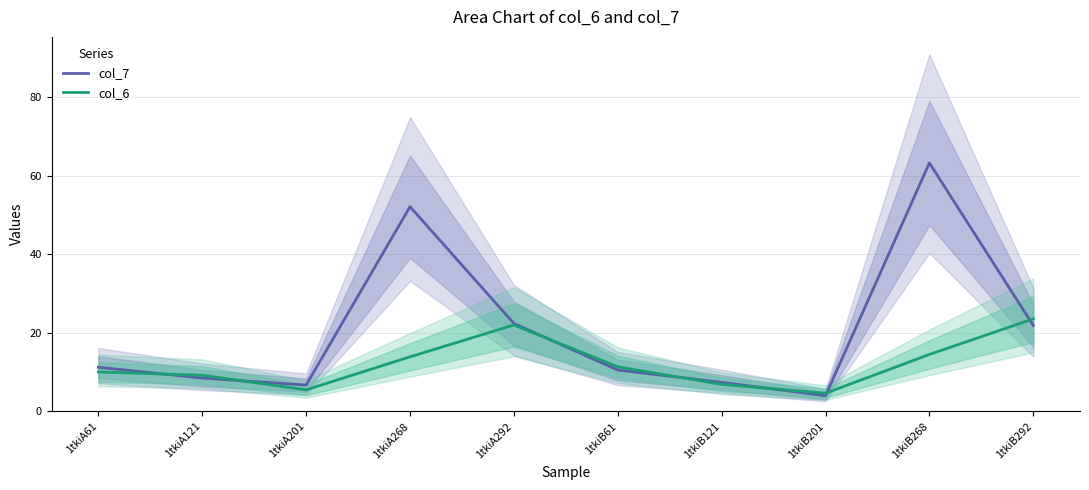

How many interior local peaks does the col_6 series have?

1